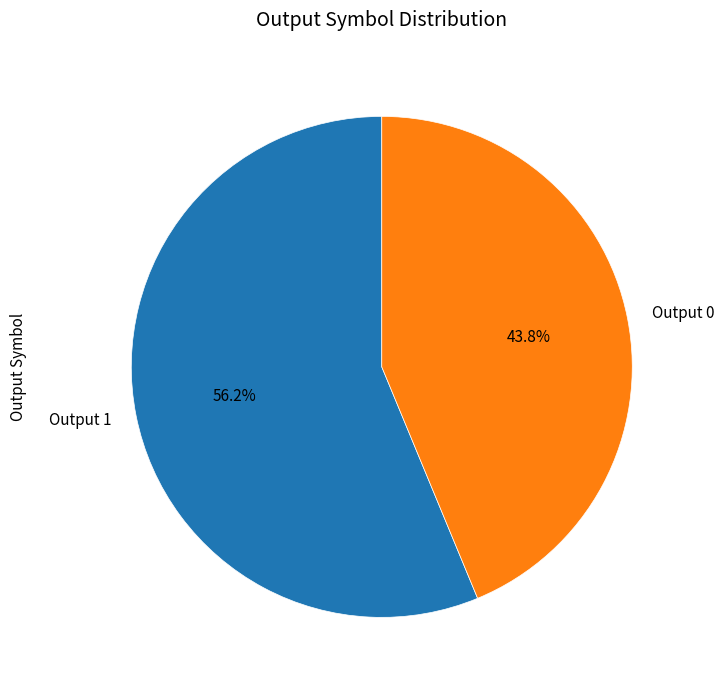

Rank the categories by value from lowest to highest.

Output 0, Output 1